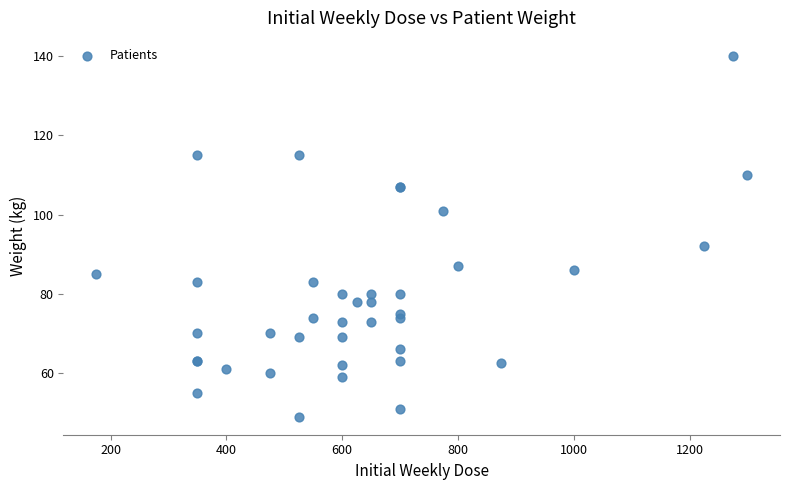

What Y value in the scatter plot is closest to 94?

92.0